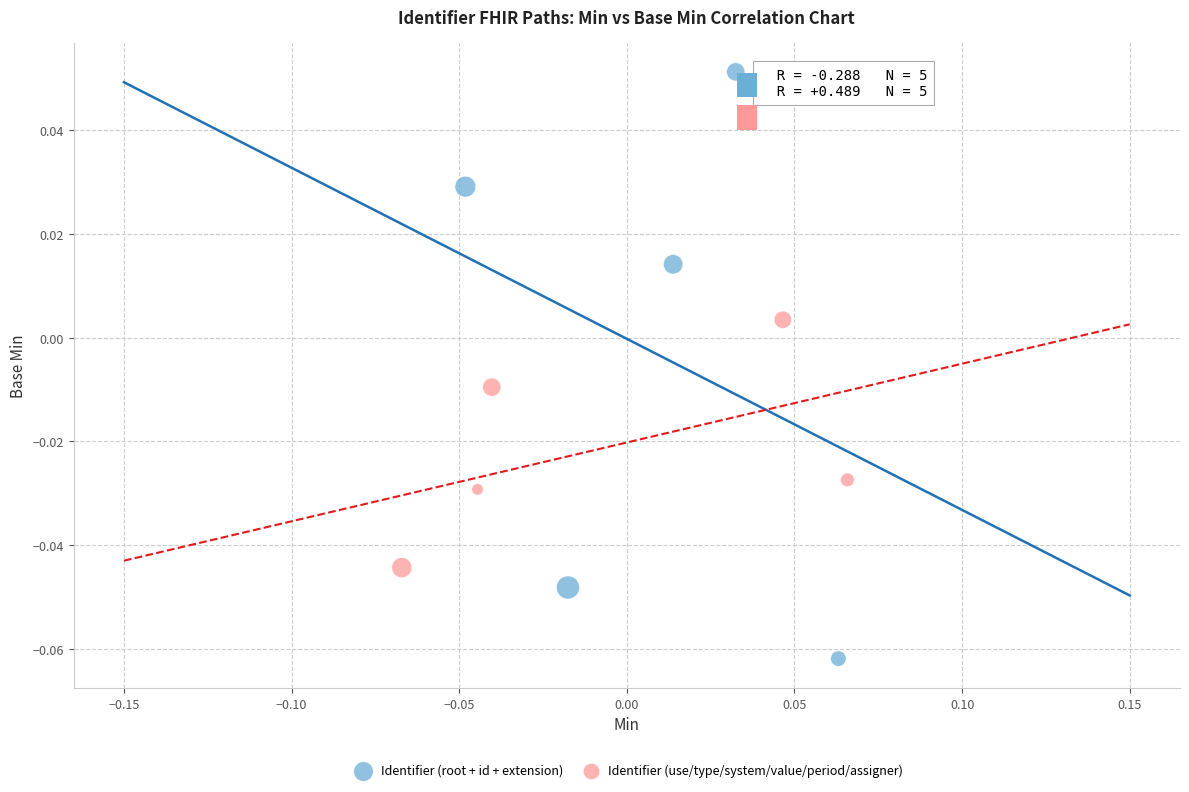

Which series contains the highest Y value?

Identifier (root + id + extension)